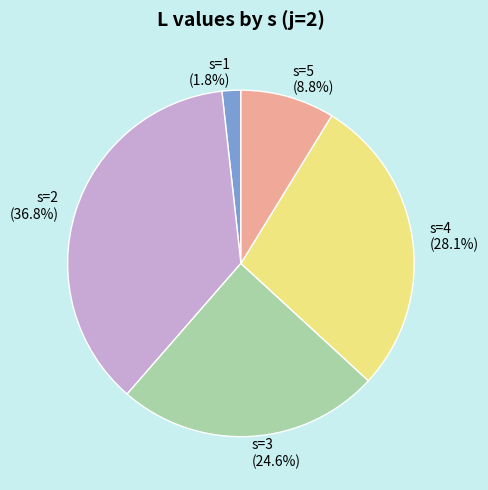

To the nearest percent, what is the difference between the s=4 and s=1 slice percentages?

26%